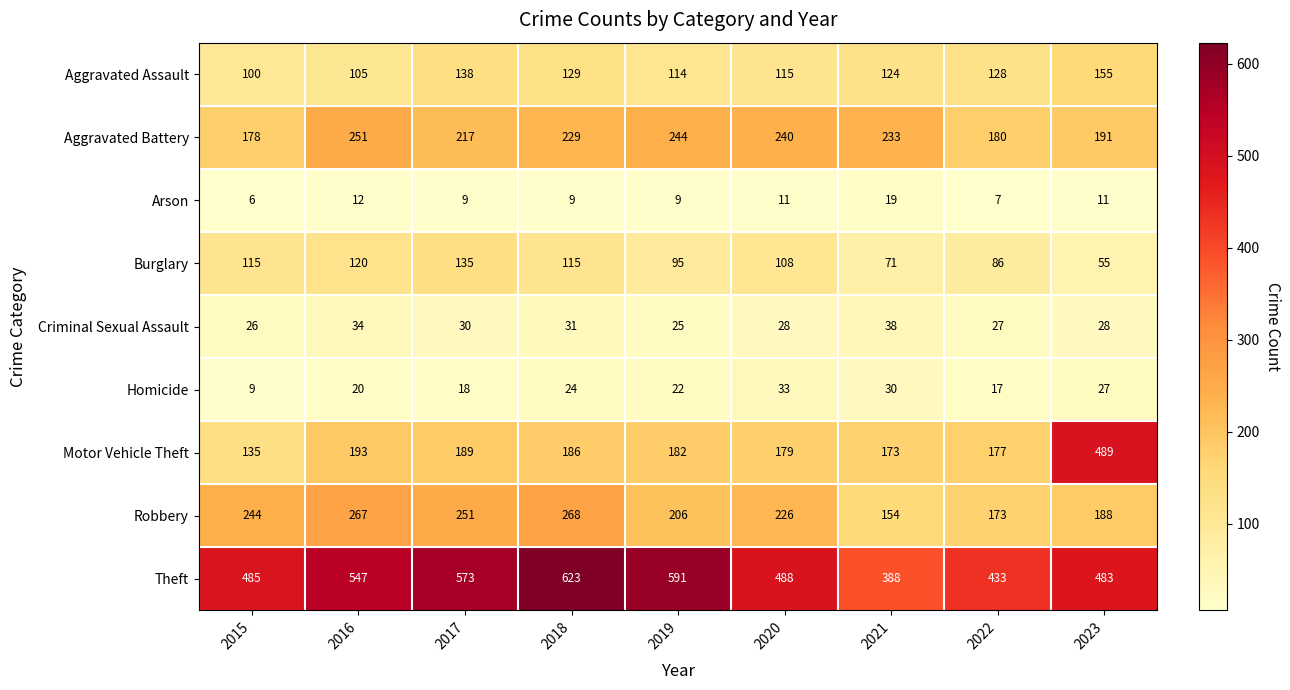

What is the sum of all Burglary values?

900